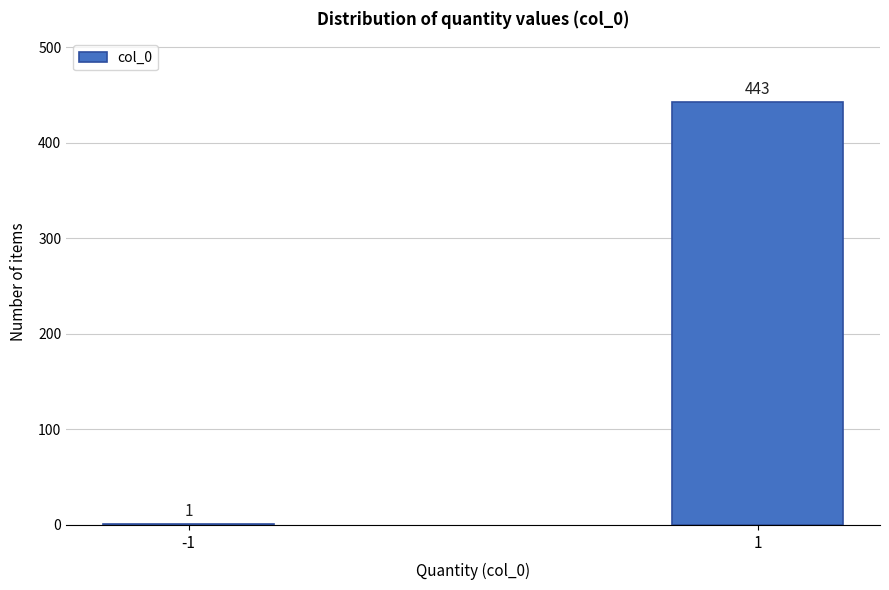

Reading right to left, transcribe all the data shown in this chart.

1=443	-1=1